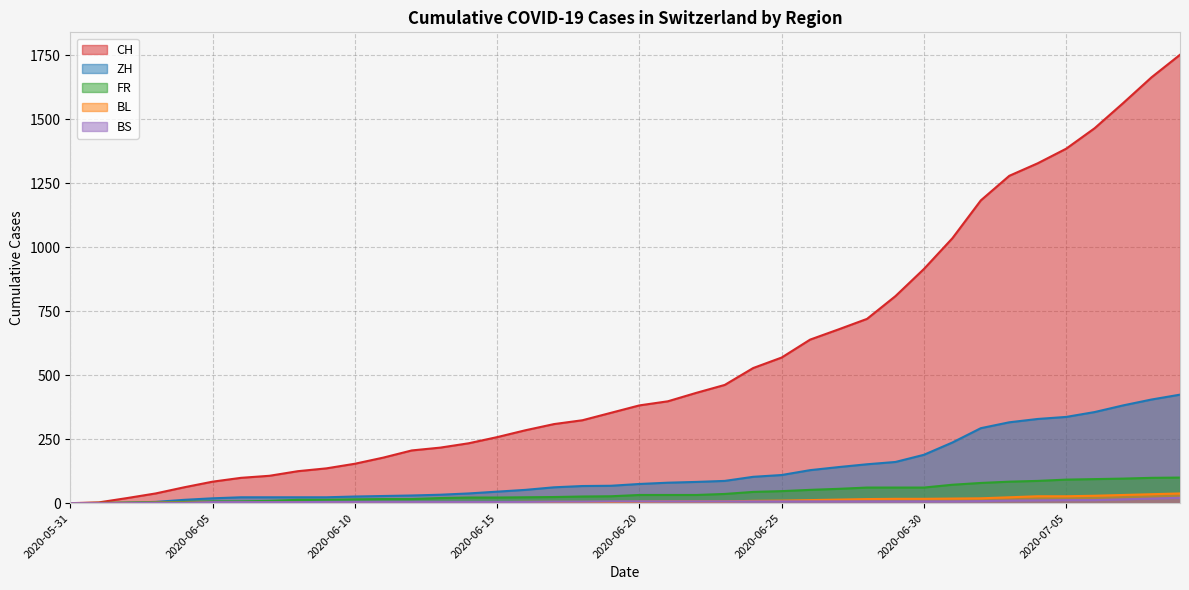

Which series has the largest total across all categories?

CH